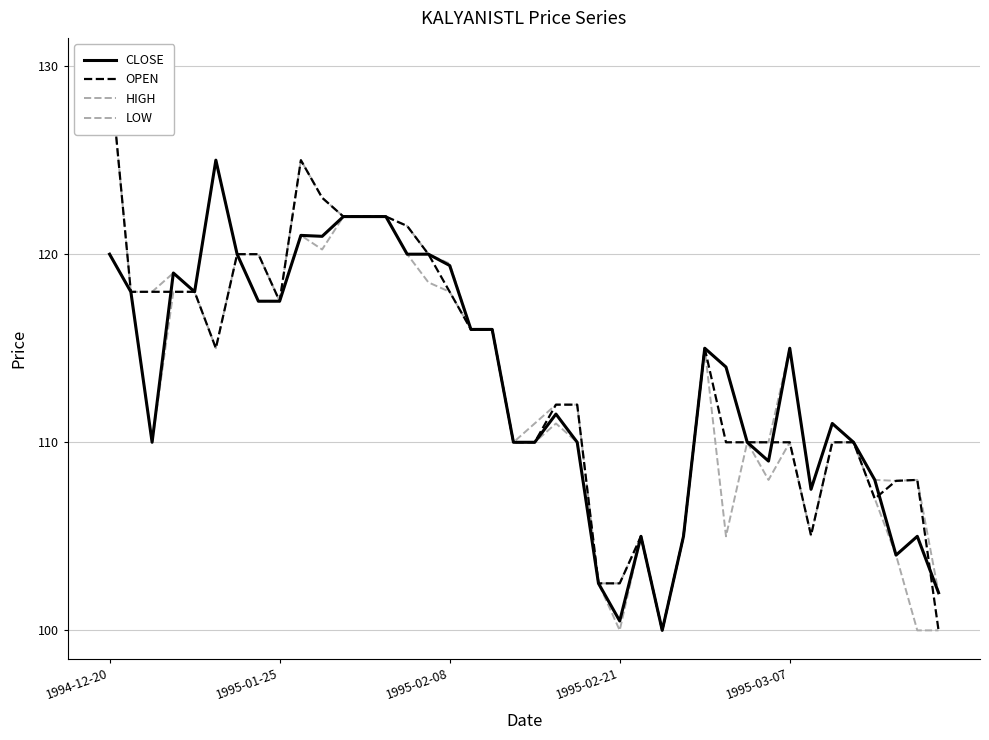

True or false: LOW and OPEN cross at least once.

False